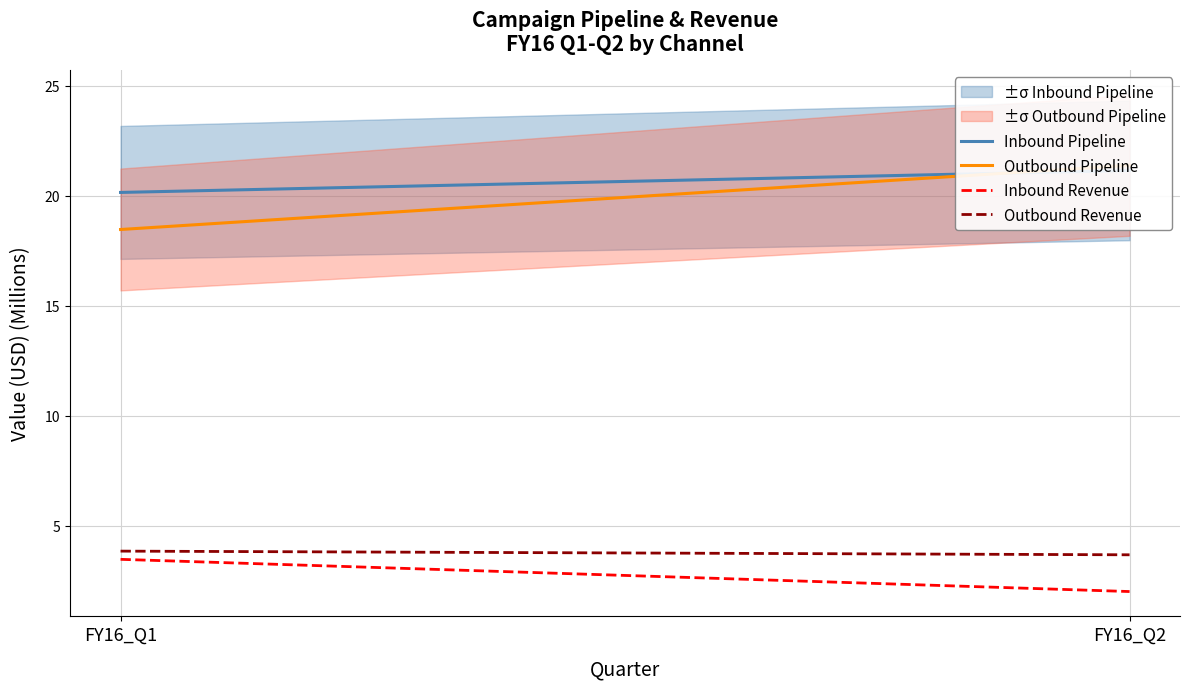

Is this an area chart (filled region under the line)?

No